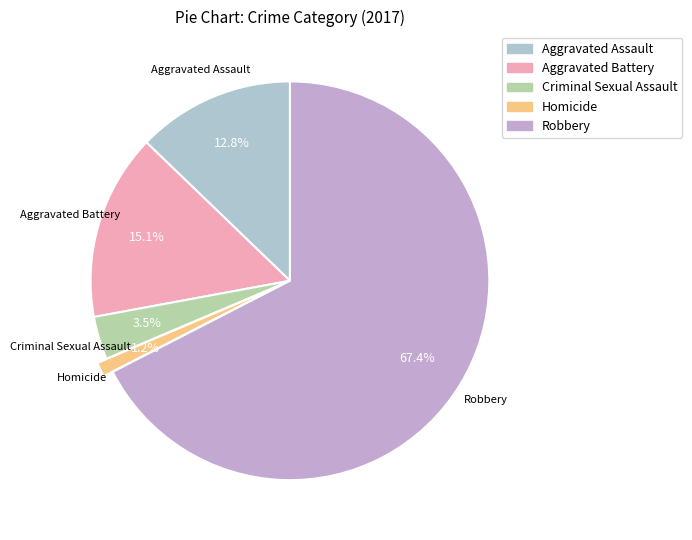

True or false: Robbery accounts for 67% of the total.

True